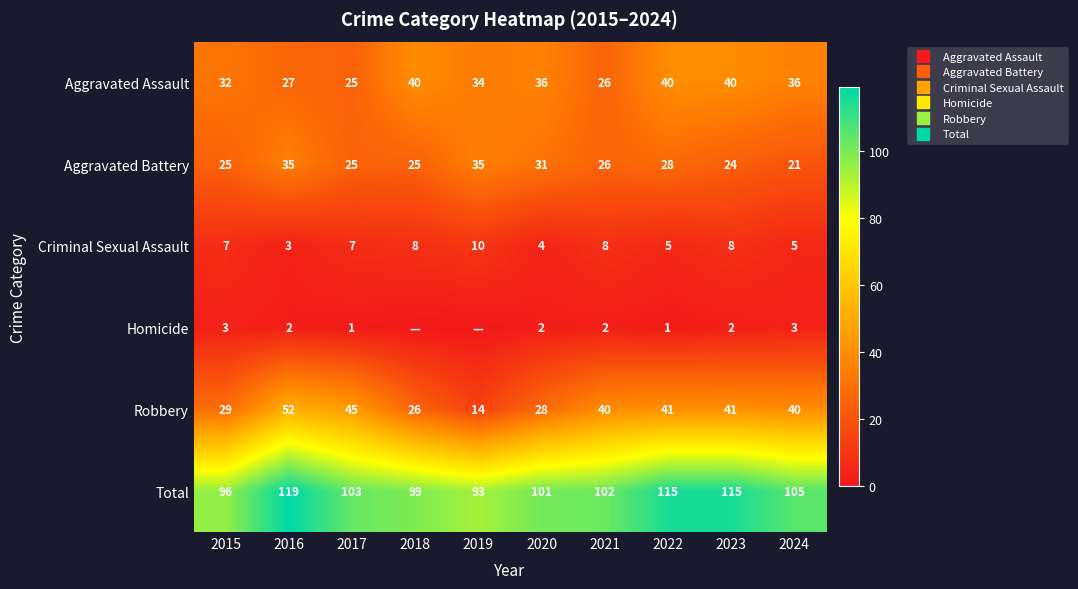

Which series has the largest range (max minus min)?

Robbery